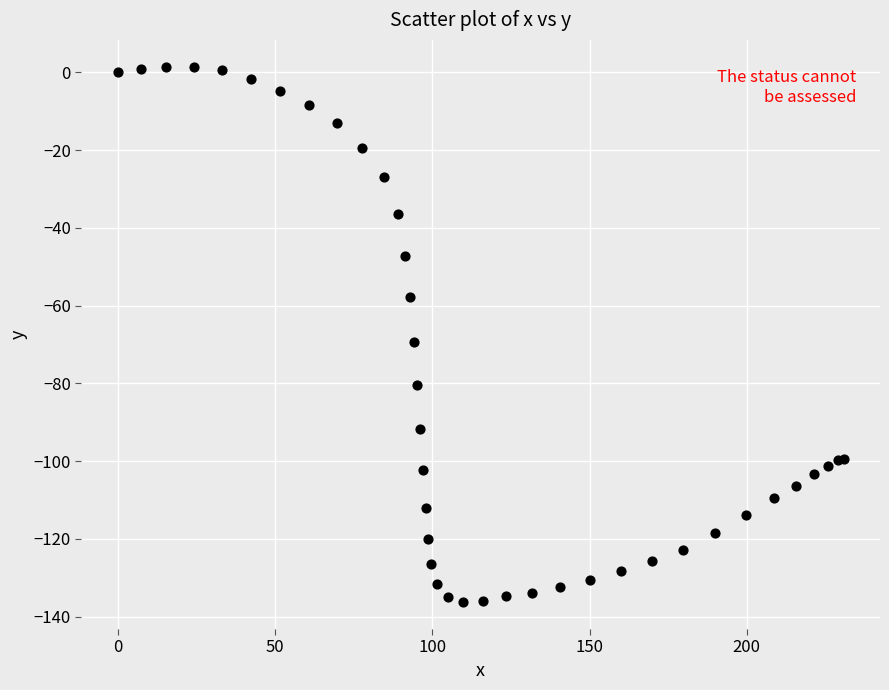

What Y value in the scatter plot is closest to -67?

-69.3